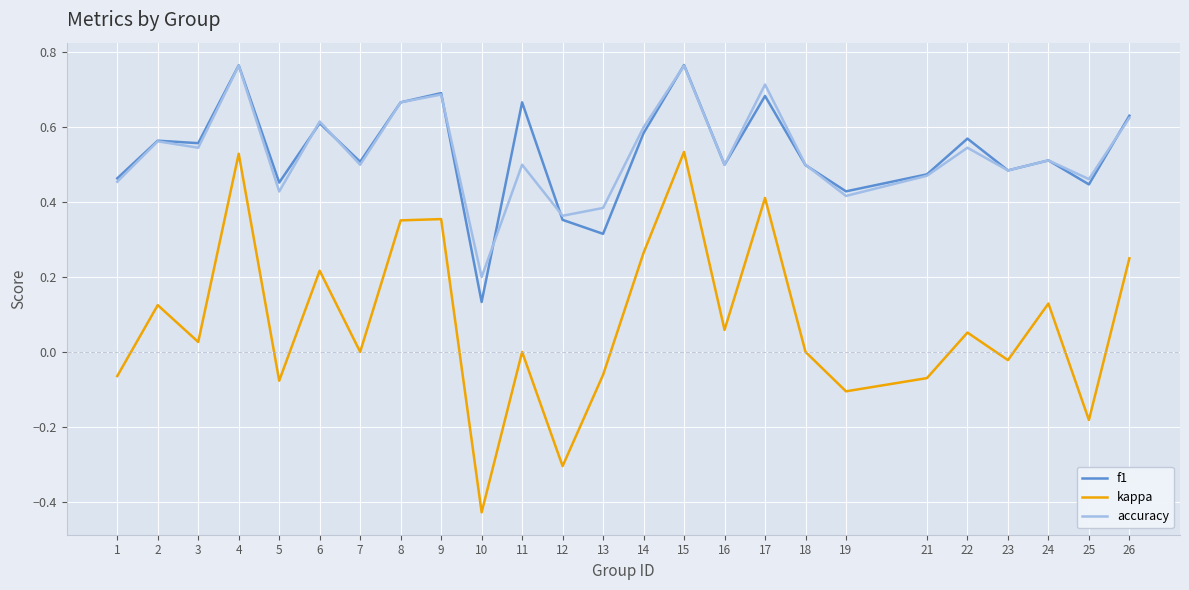

Where does the kappa series first go above 0?

2